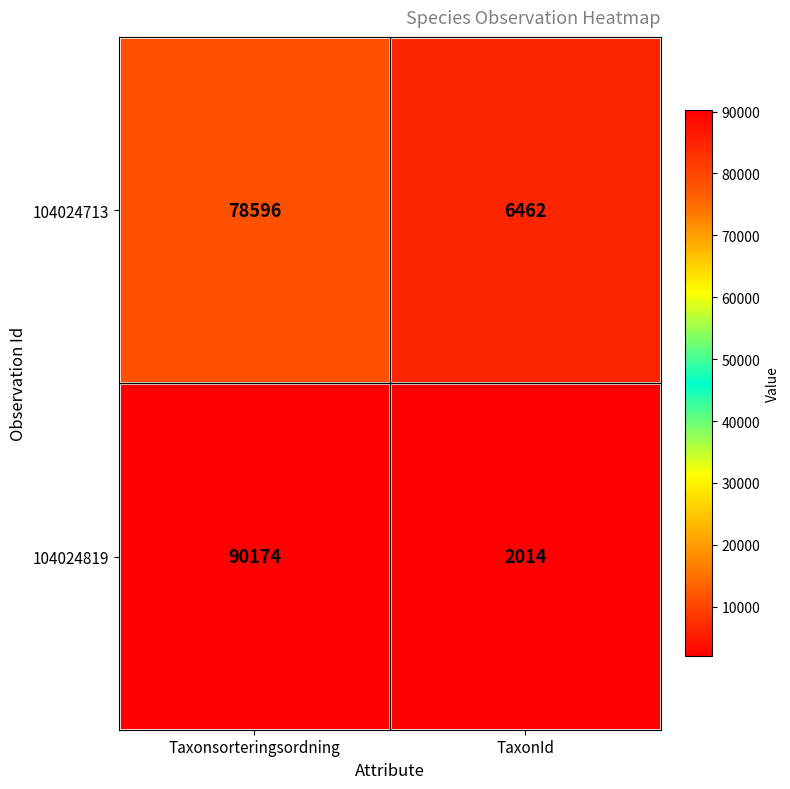

At which category is the sum across all series the highest?

Taxonsorteringsordning